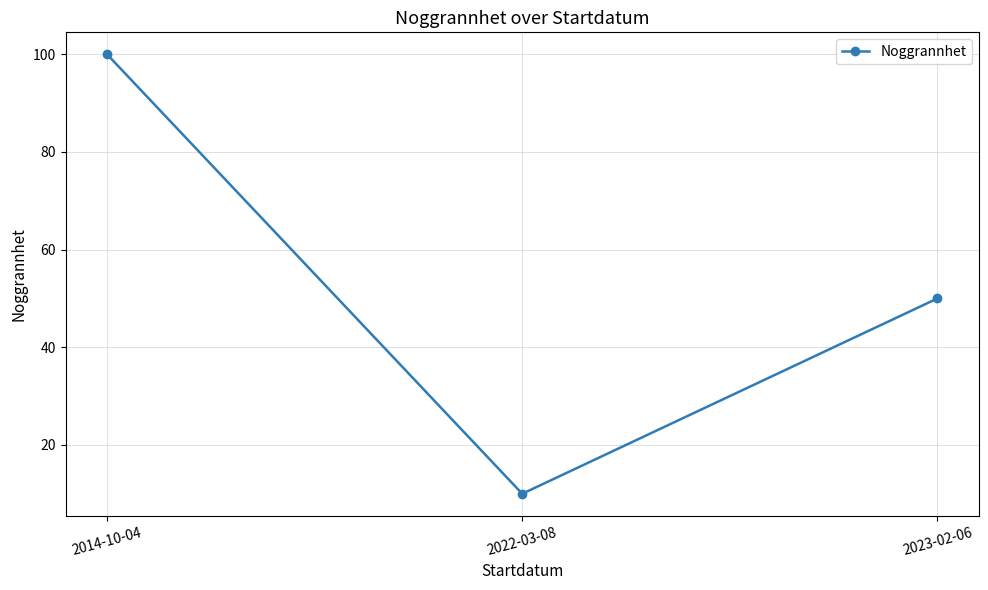

What is the maximum value shown in the chart?

100